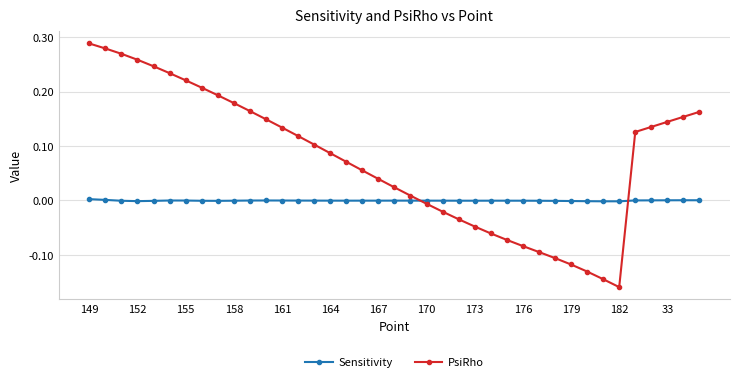

How many intersections are there between Sensitivity and PsiRho?

2